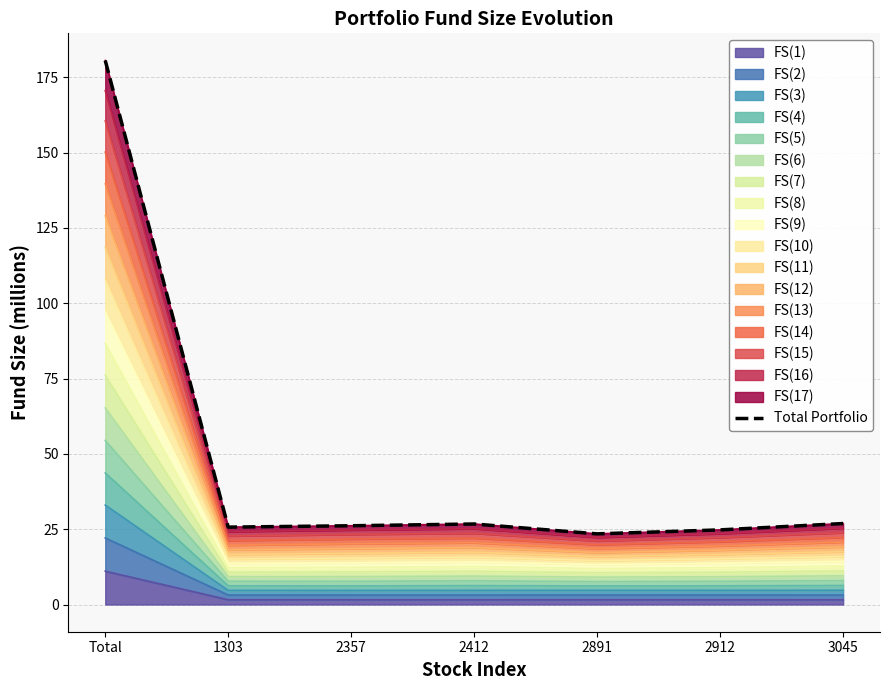

Rank the categories by value from highest to lowest.

Total, 3045, 2412, 2357, 1303, 2912, 2891